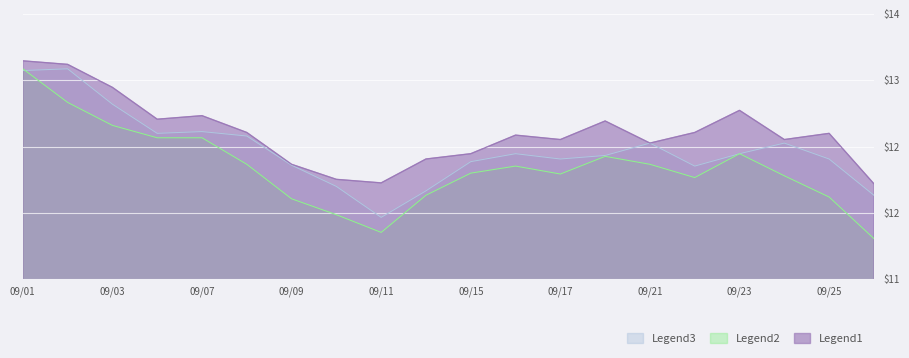

How many series are shown in this chart?

3